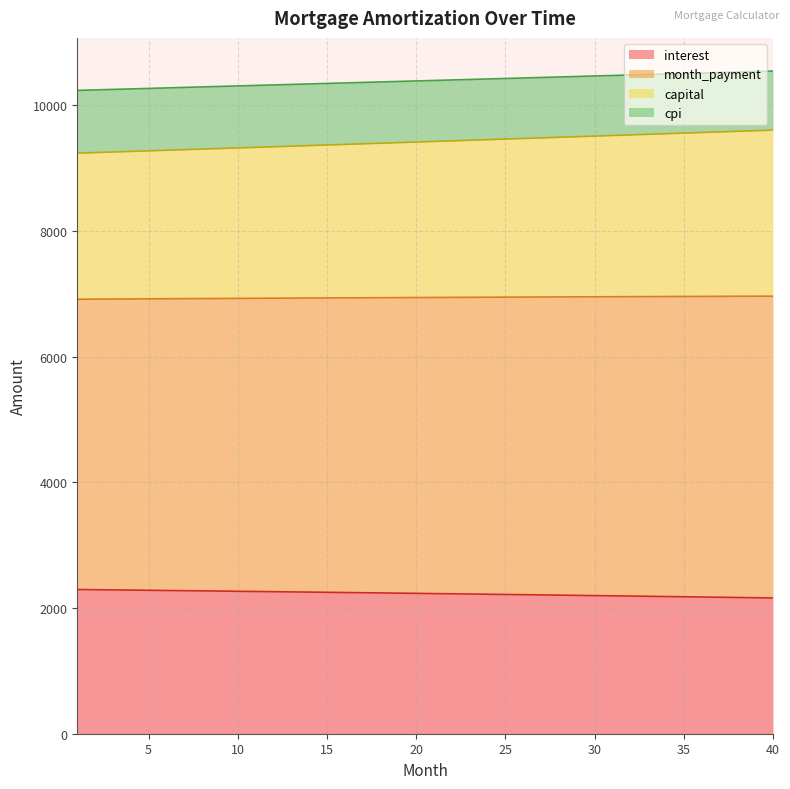

Is the value of capital at 2 greater than the value of month_payment at 24?

No